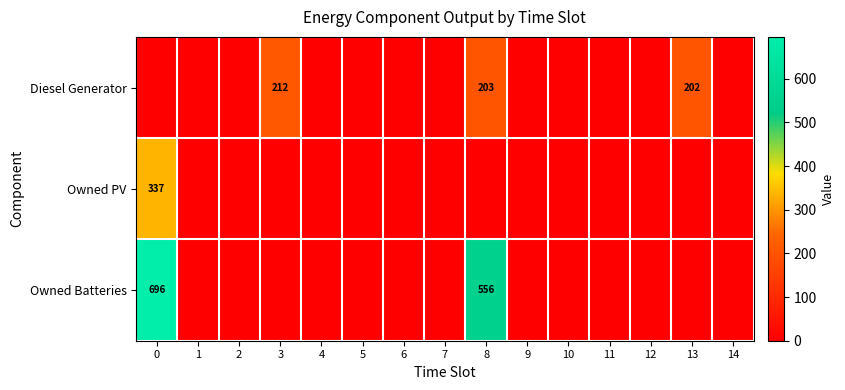

The Owned PV series shows 337 at 0. True or false?

True